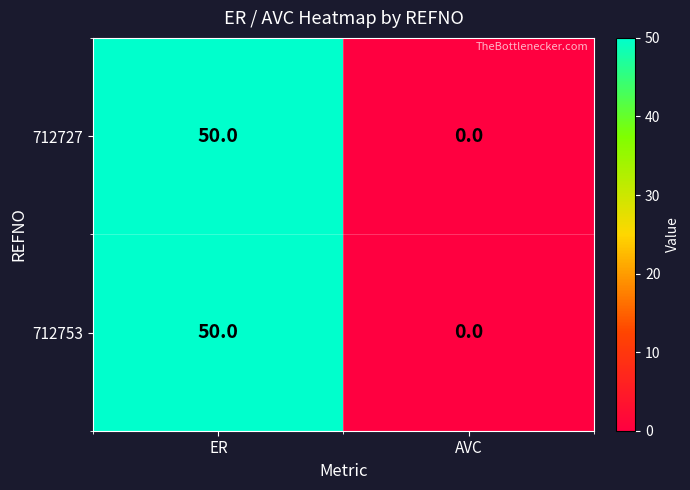

Reading left to right, extract all data points from this chart.

712727: ER=50	AVC=0
712753: ER=50	AVC=0